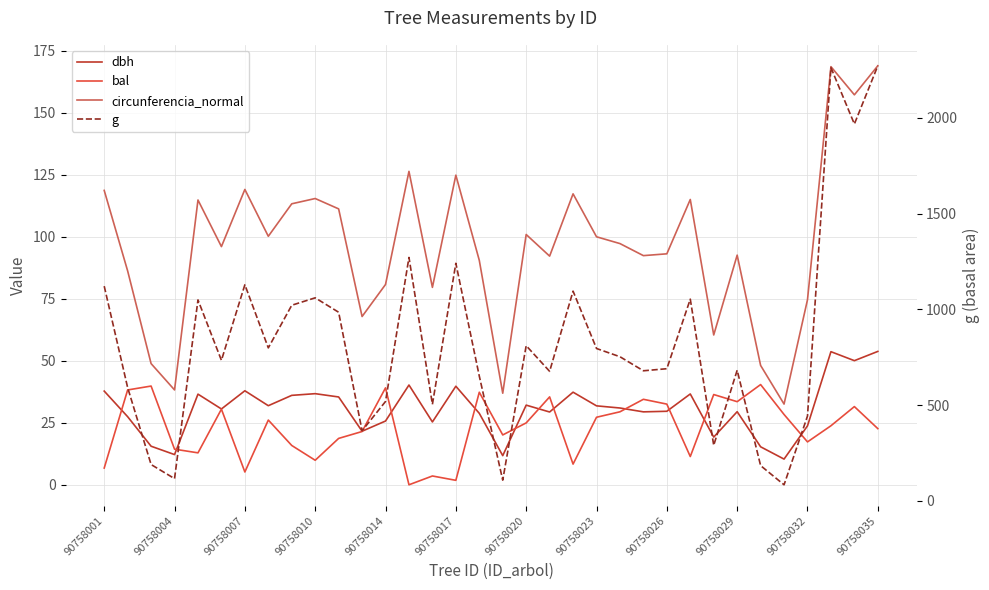

True or false: g and dbh cross at least once.

False